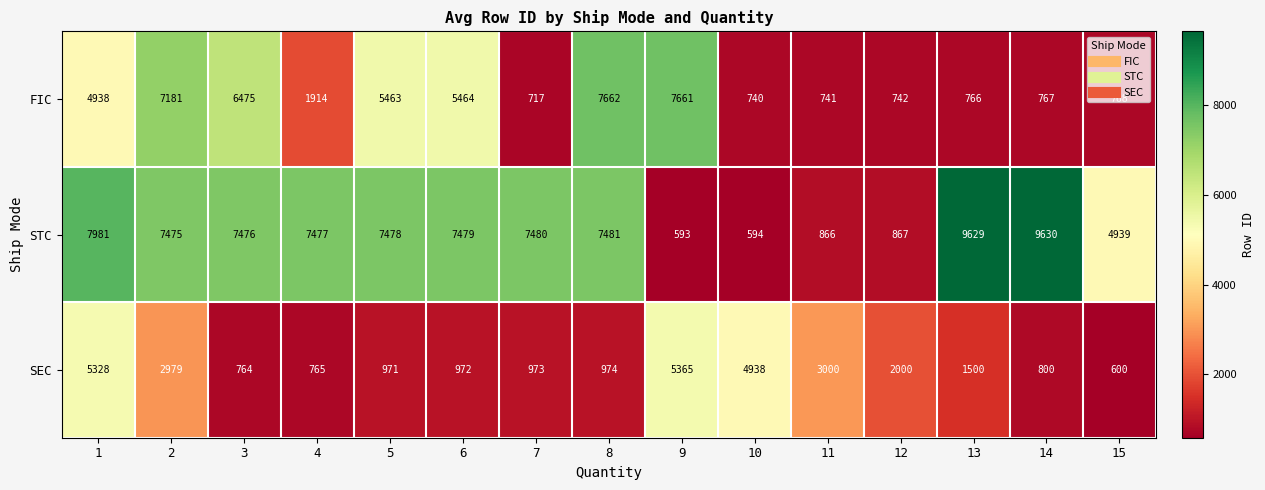

What value does the SEC series have at 6?

972